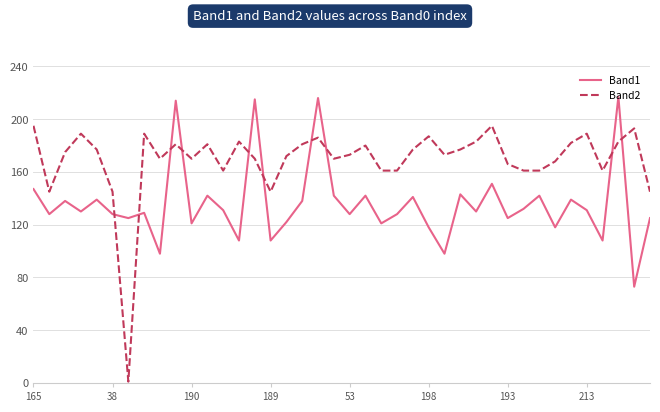

Rank the series by their average value, from lowest to highest.

Band1, Band2